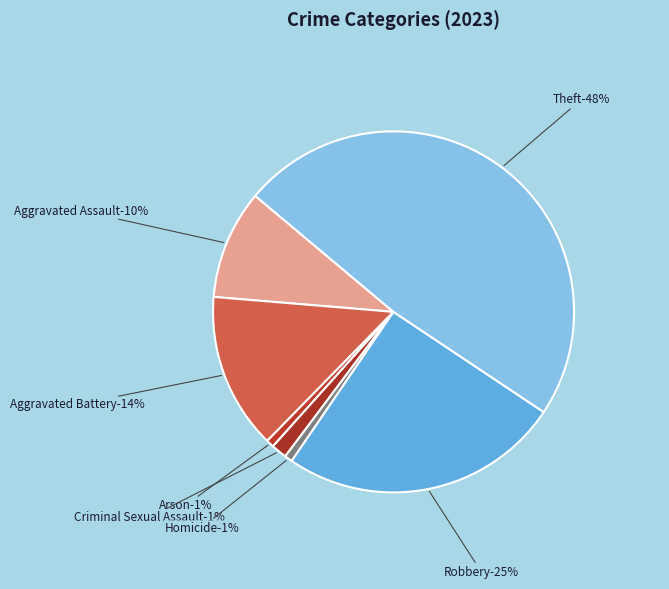

To the nearest percent, what percentage of the pie is Theft?

48%